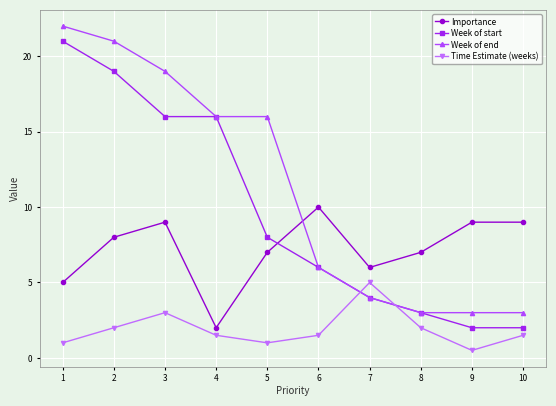

What are all the series names shown in the legend?

Importance, Week of start, Week of end, Time Estimate (weeks)